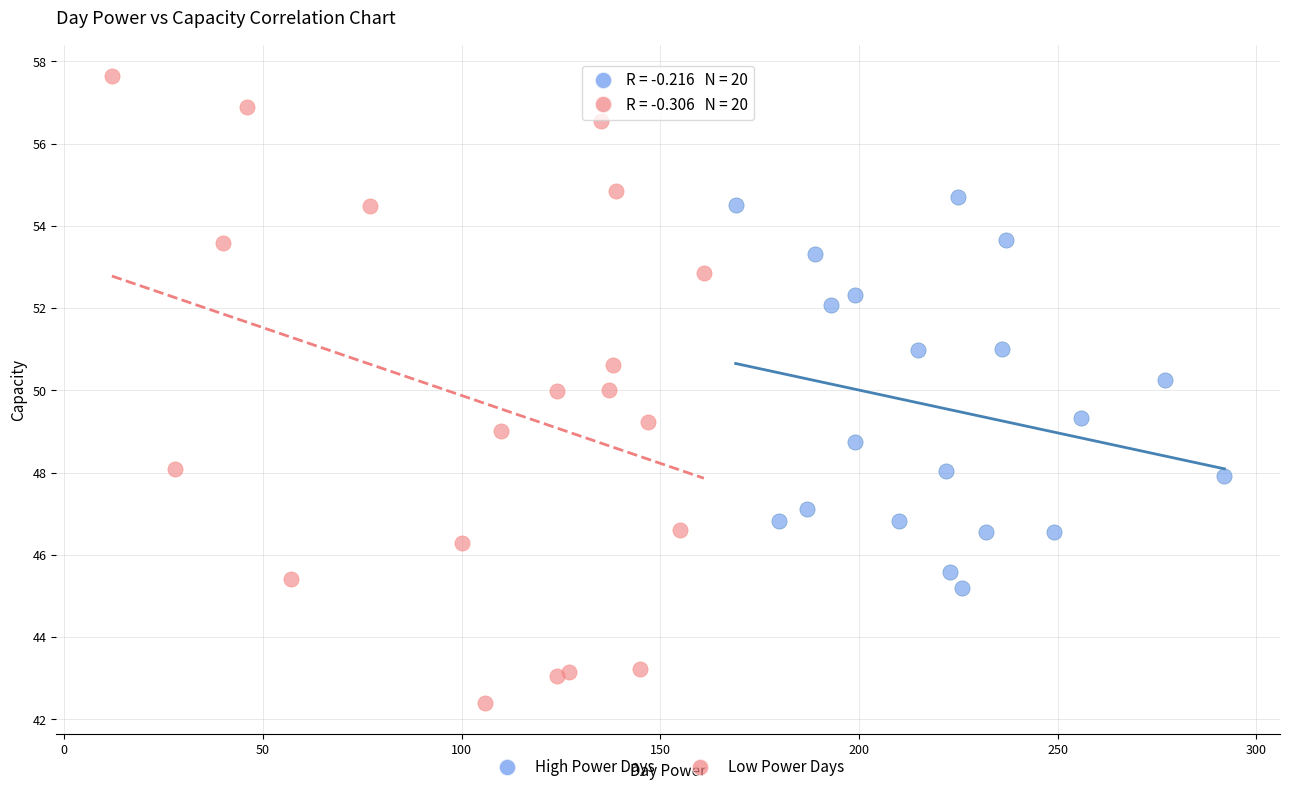

What are all the series names shown in the legend?

High Power Days, Low Power Days